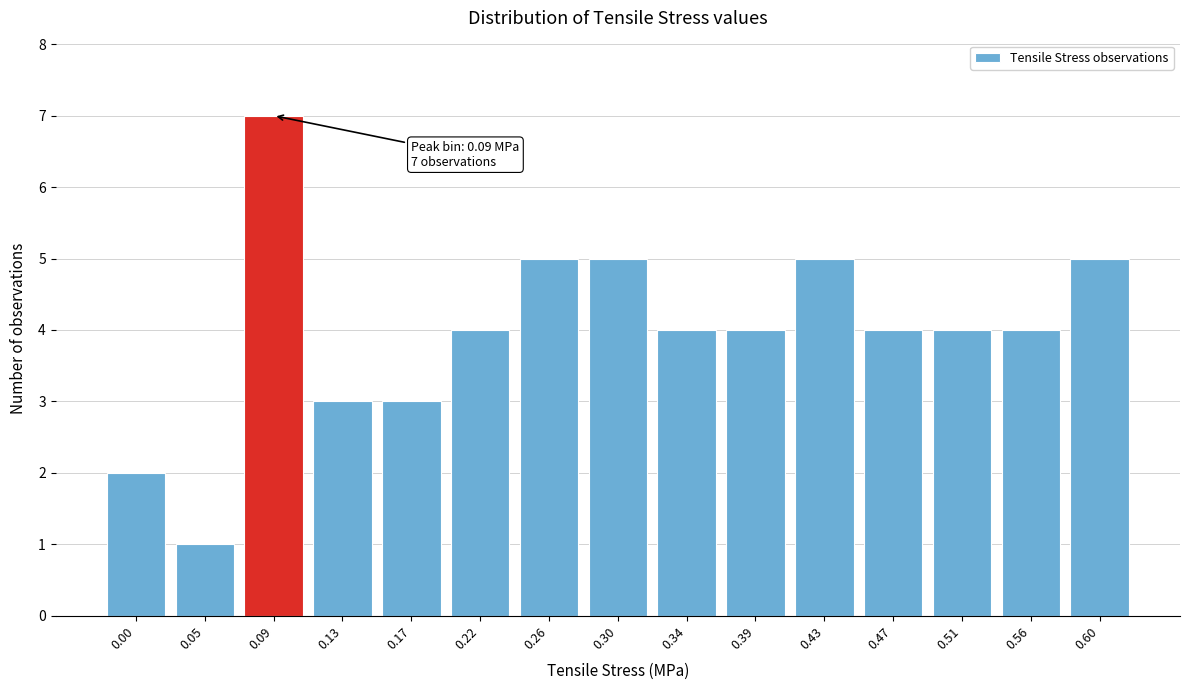

Reading left to right, extract all data points from this chart.

0.00=2	0.05=1	0.09=7	0.13=3	0.17=3	0.22=4	0.26=5	0.30=5	0.34=4	0.39=4	0.43=5	0.47=4	0.51=4	0.56=4	0.60=5